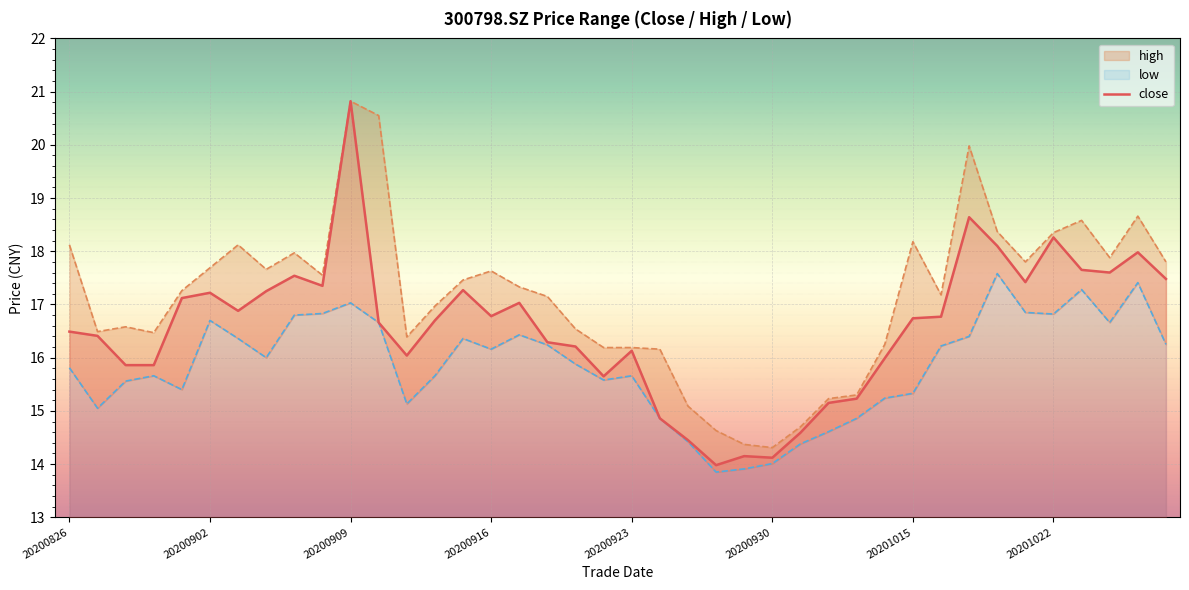

What is the approximate value of close at 20200911?

16.0